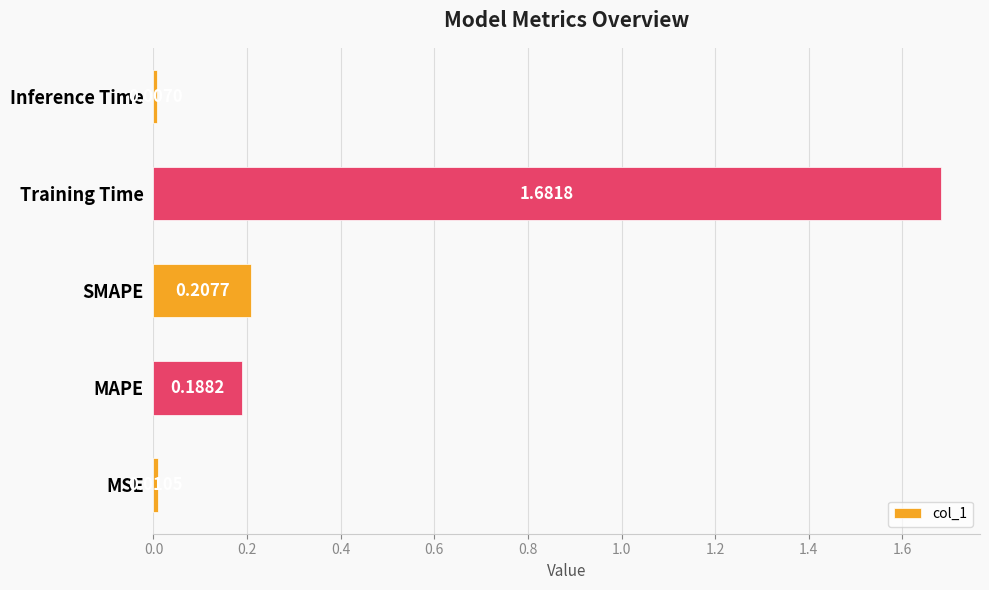

Where is the data nearest to the value 0?

Inference Time